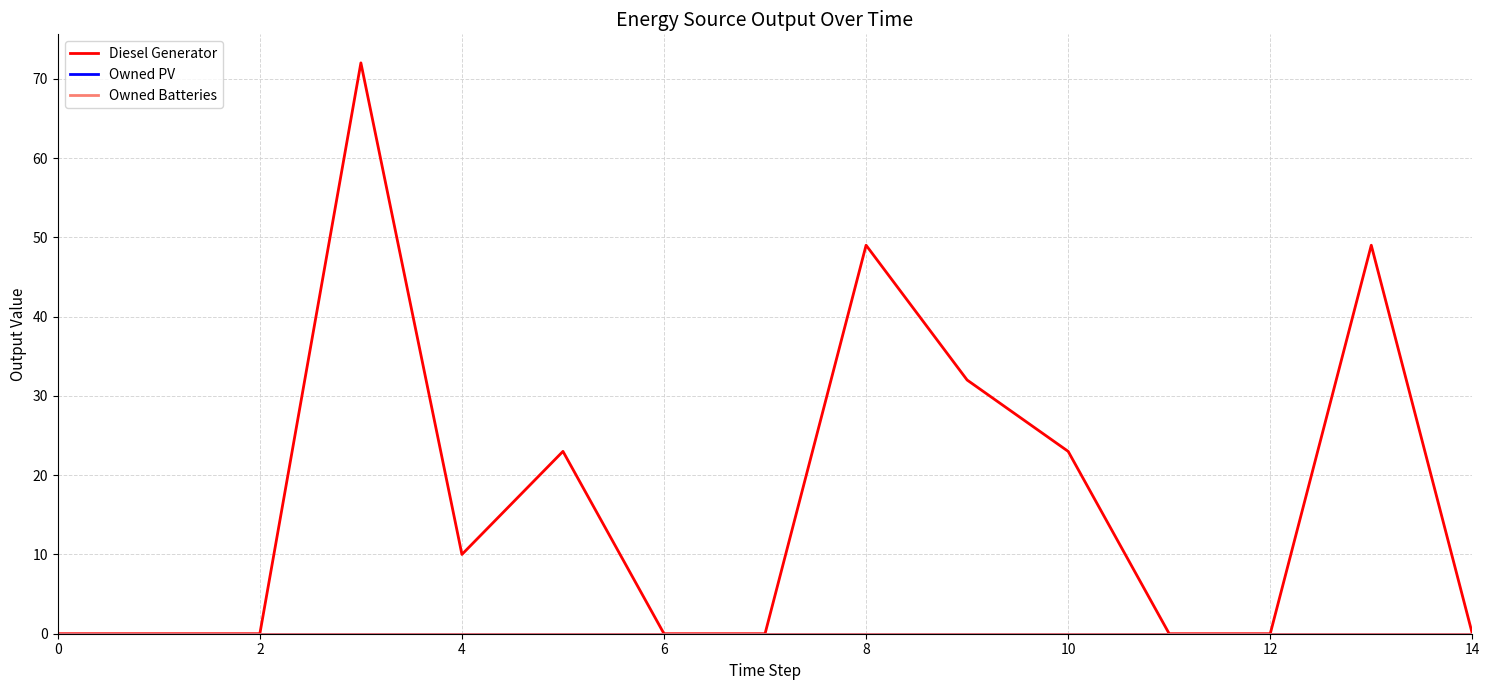

What is the difference between the maximum and minimum values in the Diesel Generator series?

72